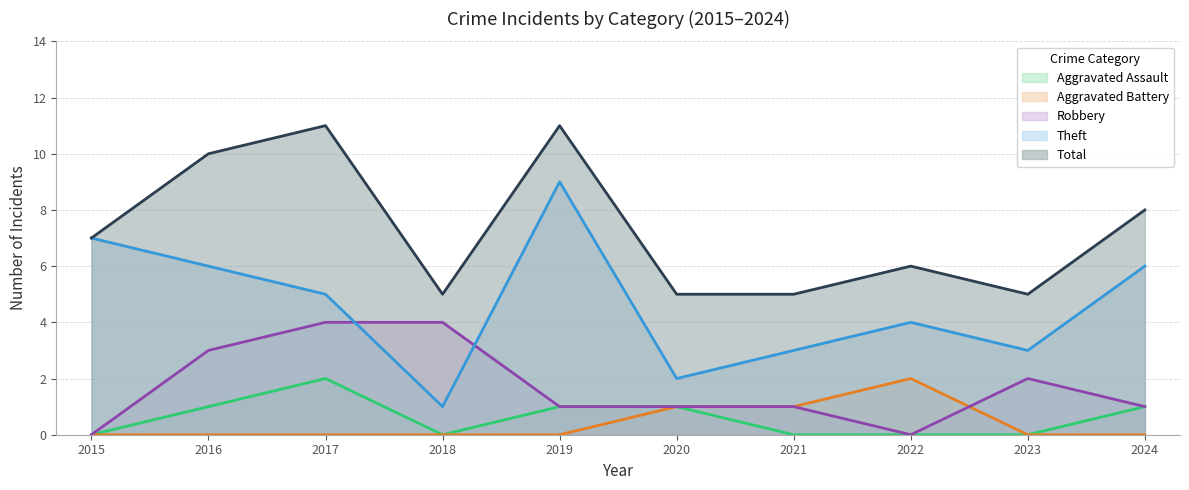

At how many categories does at least one series exceed 3?

10